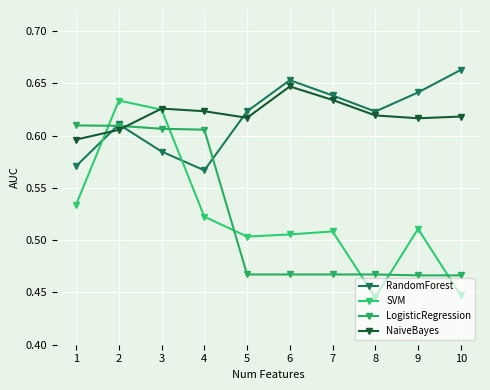

What are all the series names shown in the legend?

RandomForest, SVM, LogisticRegression, NaiveBayes